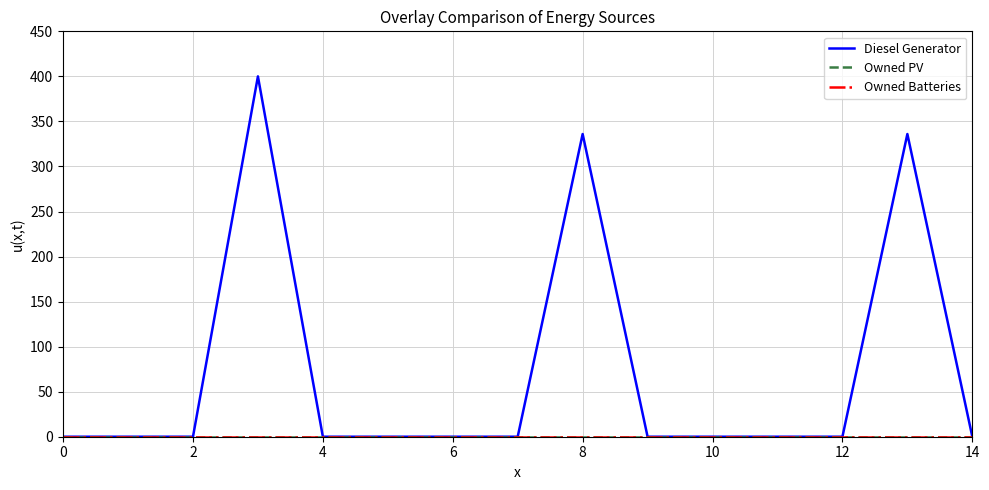

Does the chart have visible grid lines?

Yes